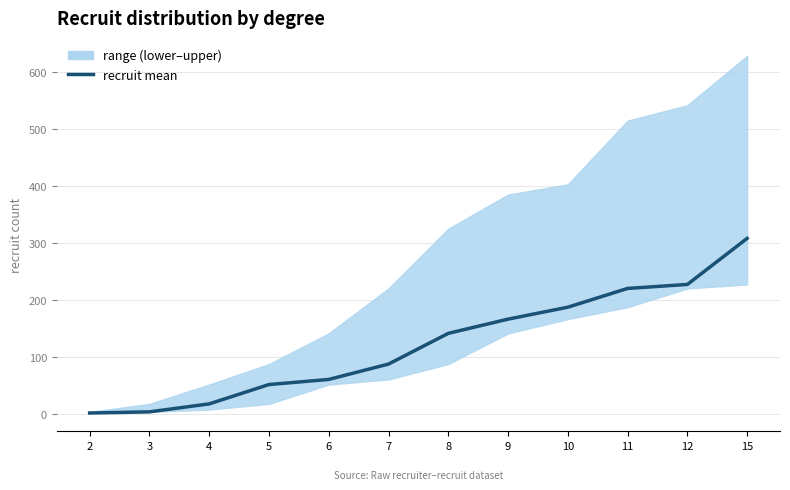

How many lines are shown in the chart?

1